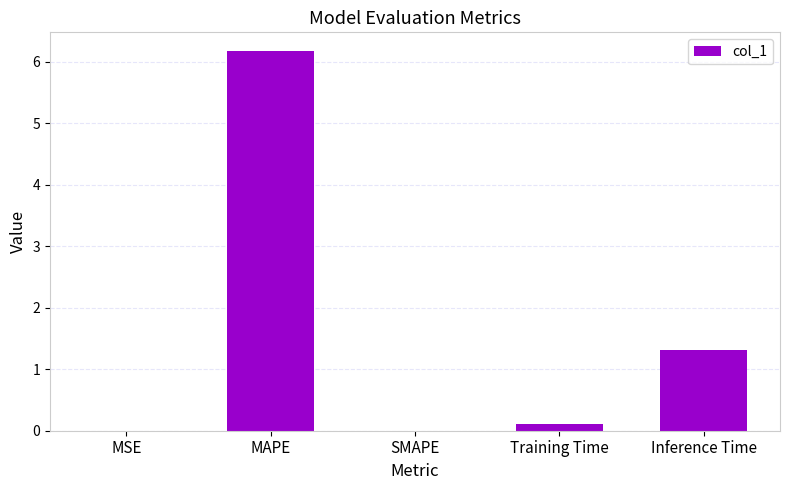

True or false: the data shows 8.1 at MAPE.

False